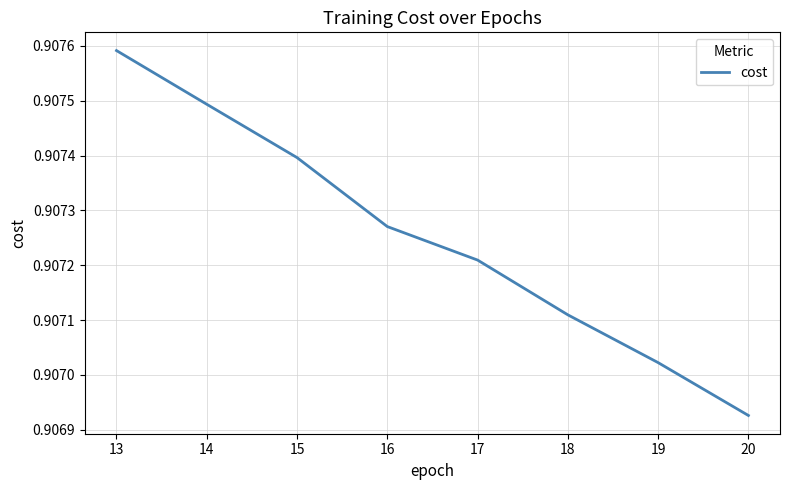

Is this an area chart (filled region under the line)?

No